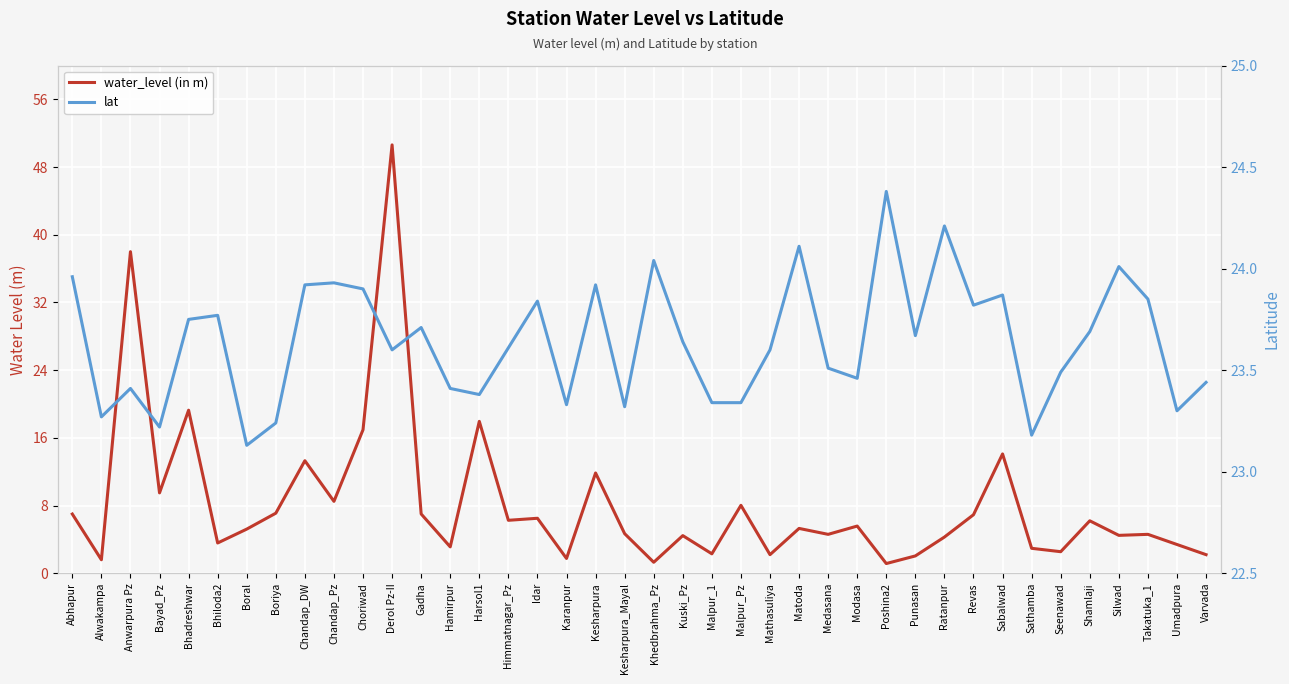

What is the sum of the water_level (in m) values at Bayad_Pz and Medasana?

14.1